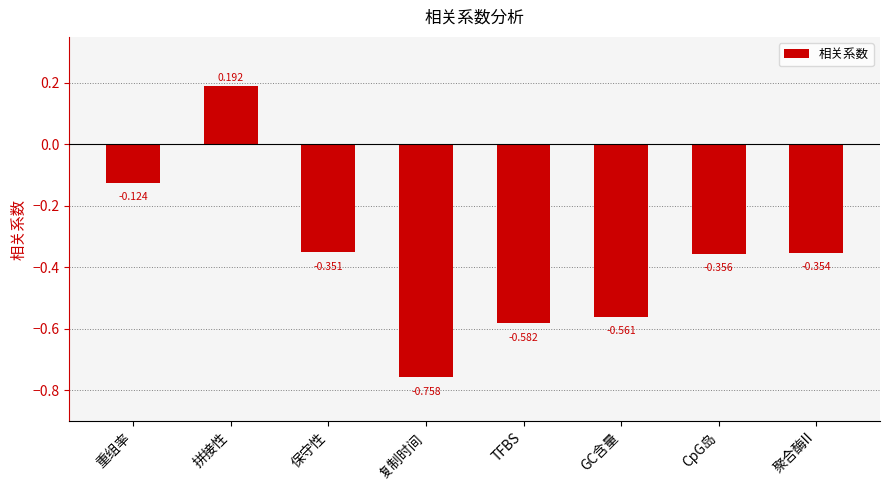

The chart shows a value of -0.5 at 聚合酶II. True or false?

False